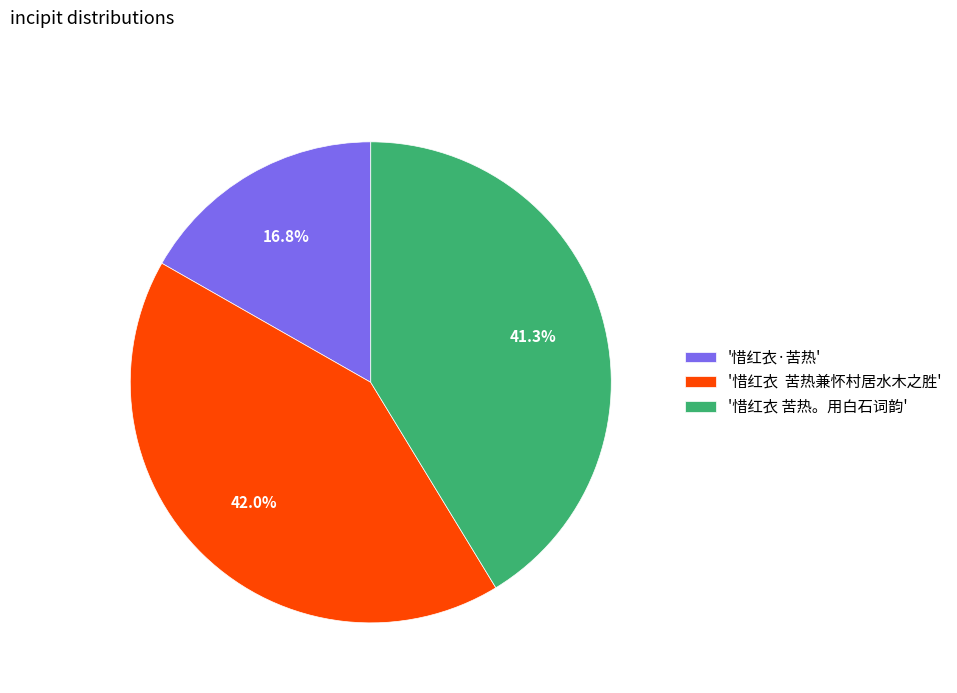

Is there a majority slice in this chart?

No